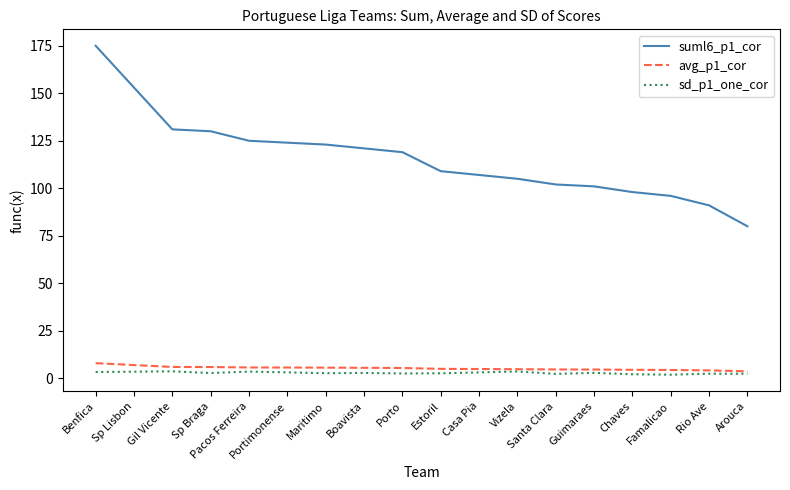

Is the value of suml6_p1_cor at Pacos Ferreira greater than the value of sd_p1_one_cor at Chaves?

Yes